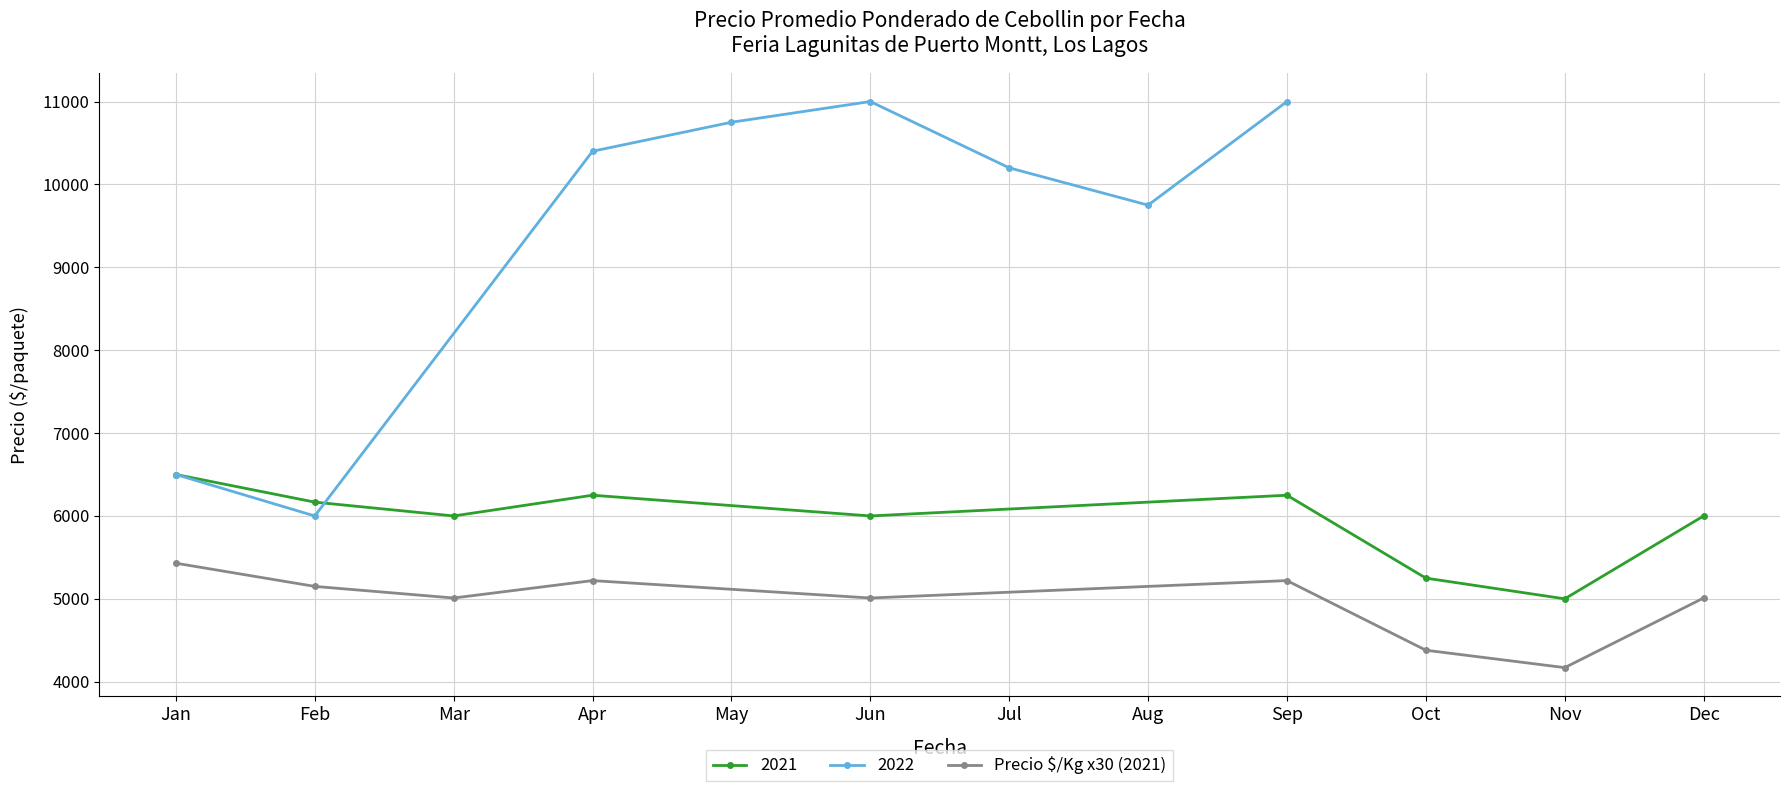

What is the difference between the maximum and minimum values?

1260